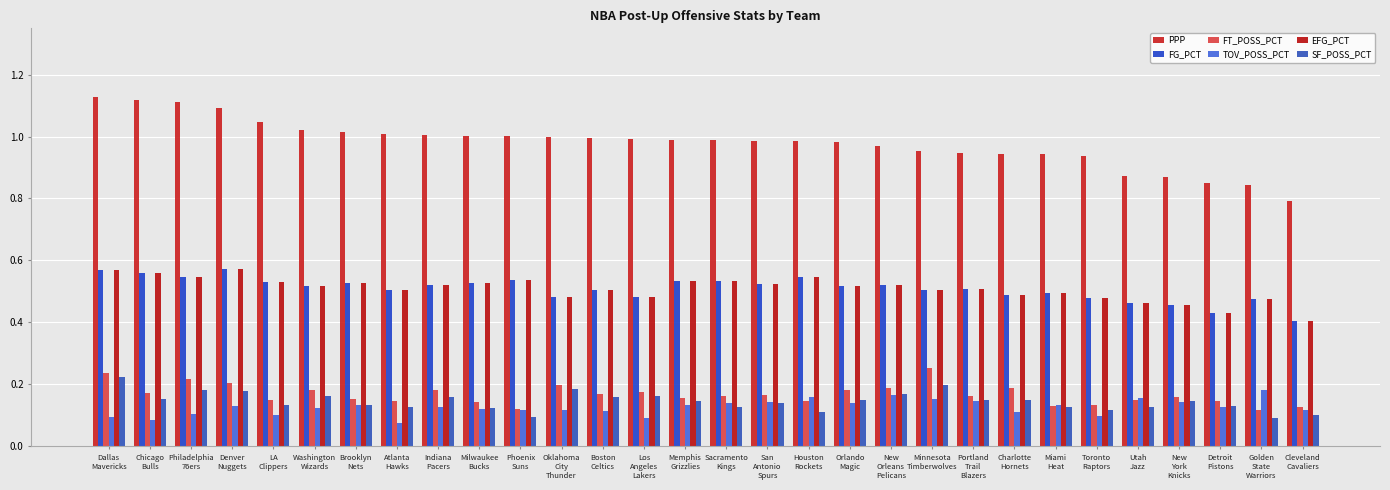

Count the number of data series in this chart.

6